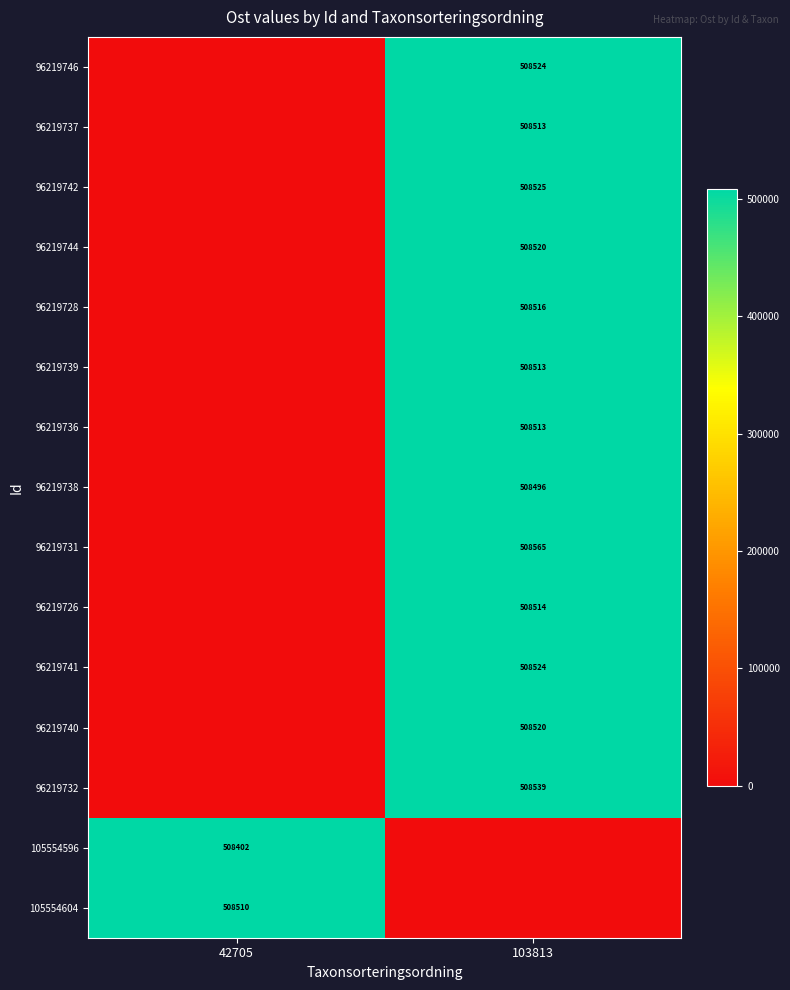

The value of 96219742 at 103813 is 508525. True or false?

True